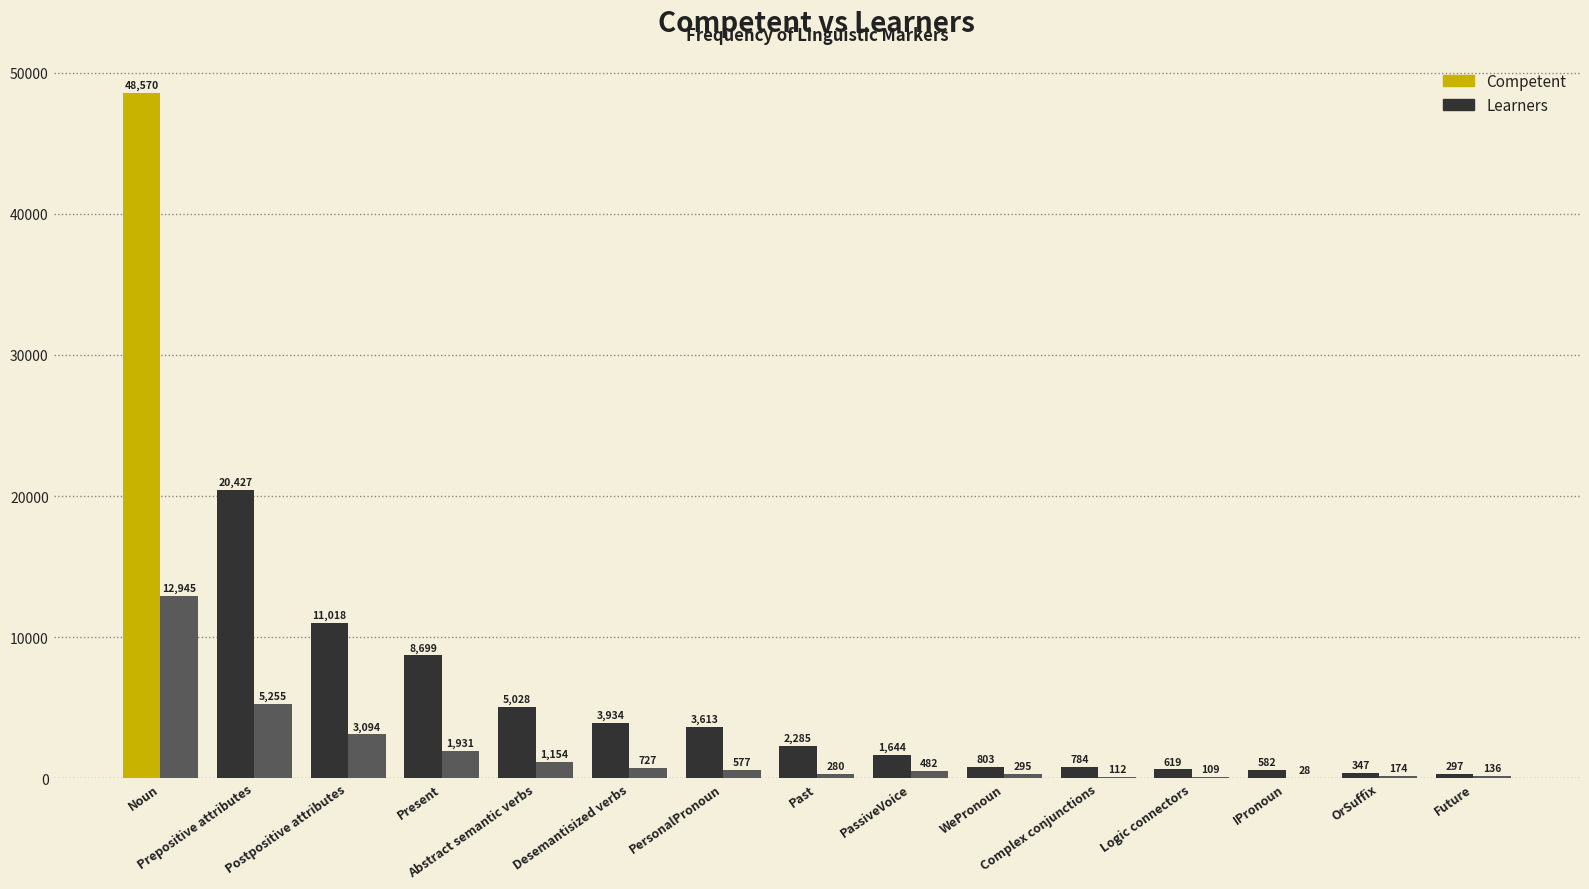

Between Complex conjunctions and OrSuffix, which series saw the biggest shift?

Competent